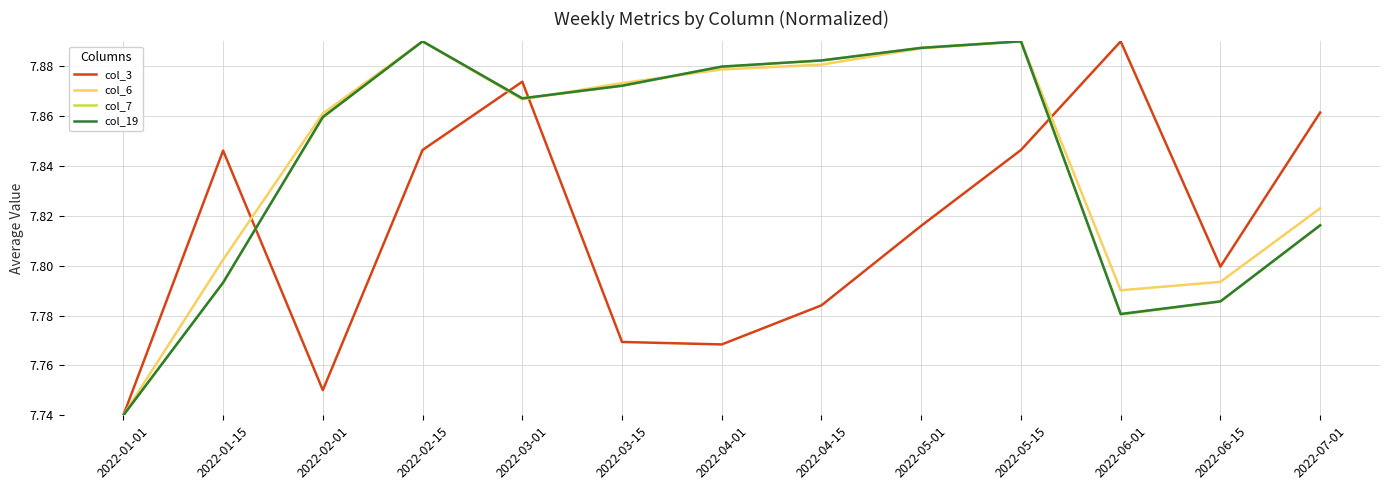

What is the total value across all series at 2022-02-15?

31.5